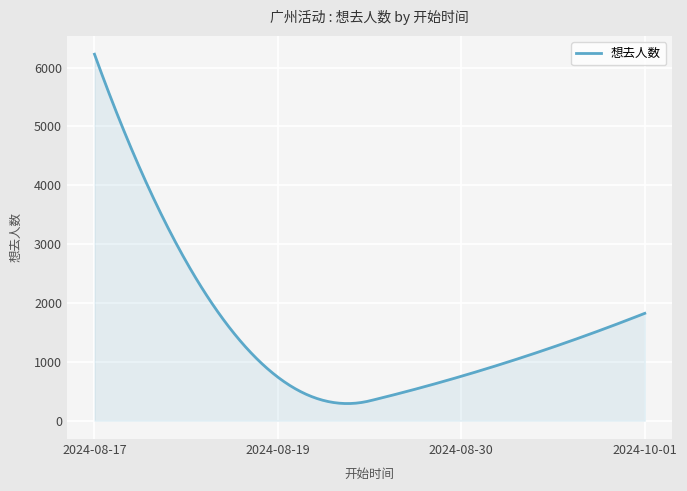

What is the minimum value shown in the chart?

291.3